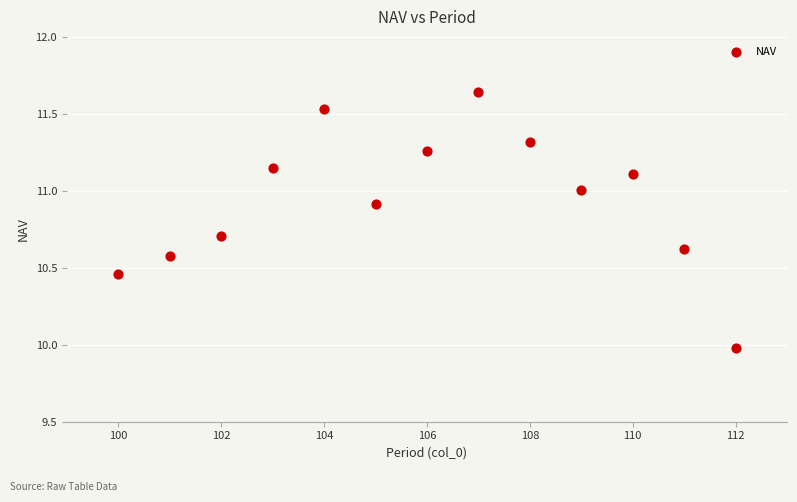

What is the range of X values (max minus min)?

12.0